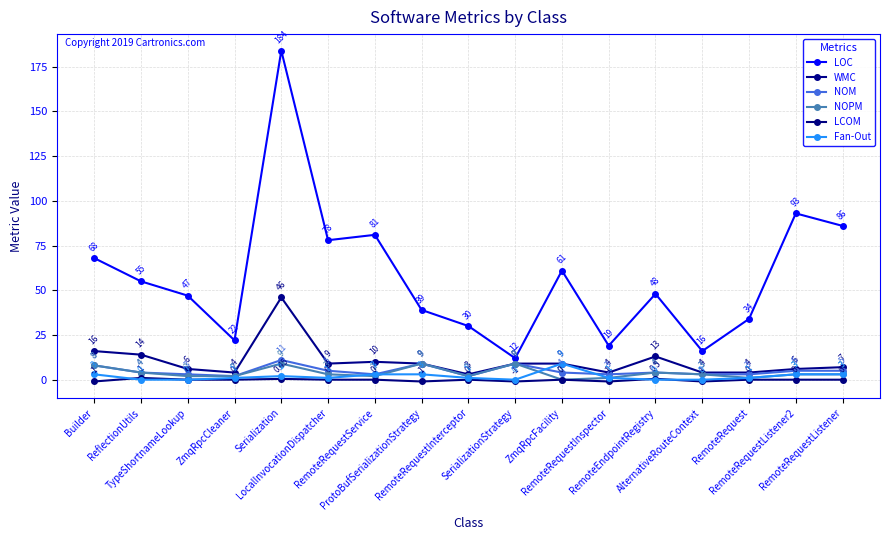

True or false: LCOM and LOC intersect in this chart.

False